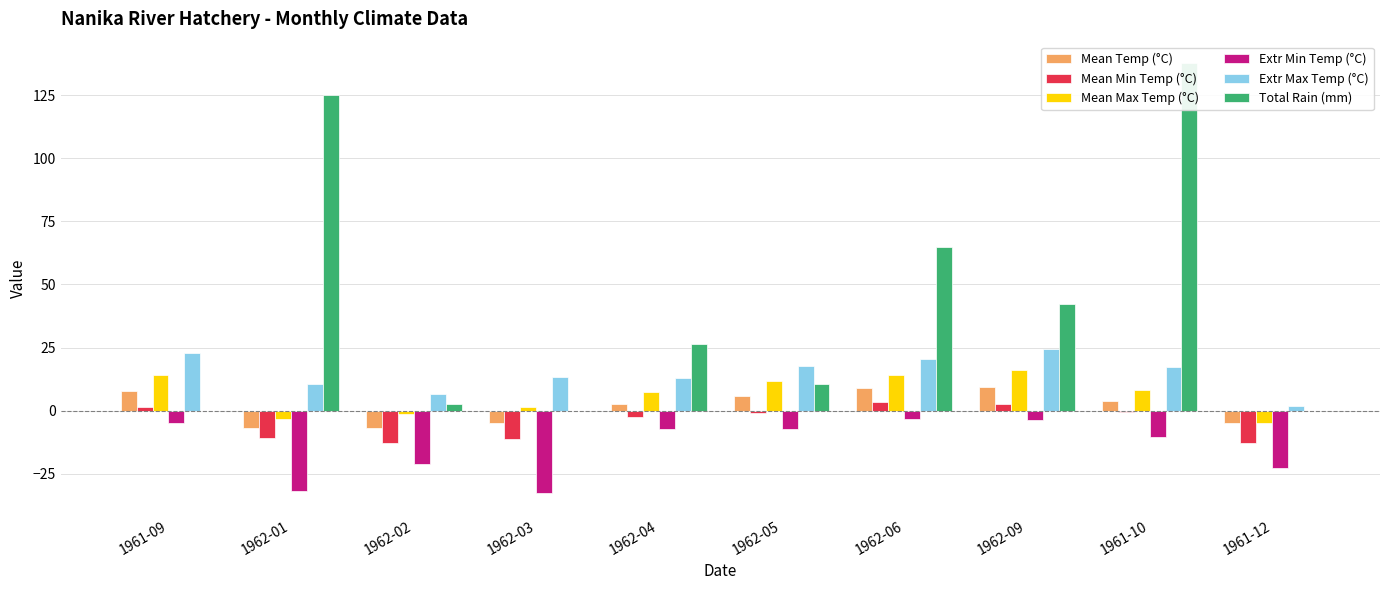

Reading right to left, extract all data points from this chart.

Mean Temp (°C): -4.9	3.8	9.4	8.8	5.6	2.5	-5.0	-7.1	-7.0	7.7
Mean Min Temp (°C): -12.7	-0.5	2.6	3.4	-0.8	-2.4	-11.3	-12.7	-10.7	1.3
Mean Max Temp (°C): -4.9	8.1	16.1	14.2	11.9	7.3	1.3	-1.5	-3.2	14.0
Extr Min Temp (°C): -22.8	-10.6	-3.9	-3.3	-7.2	-7.2	-32.8	-21.1	-31.7	-5.0
Extr Max Temp (°C): 1.7	17.2	24.4	20.6	17.8	12.8	13.3	6.7	10.6	22.8
Total Rain (mm): 0.0	137.7	42.4	64.8	10.4	26.2	0.0	2.5	125.0	0.0